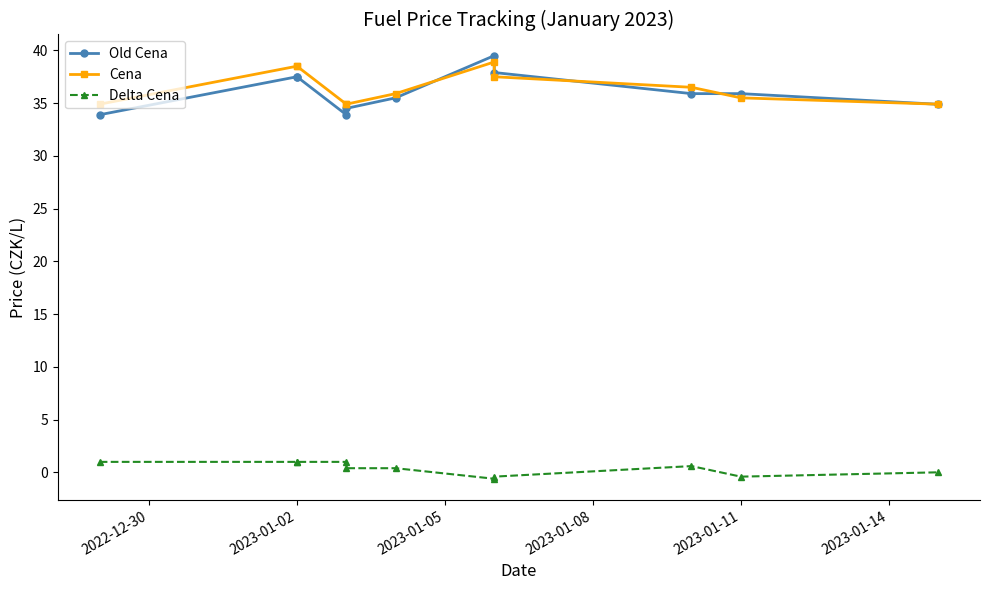

What value does the Old Cena series have at 2023-01-11?

35.9